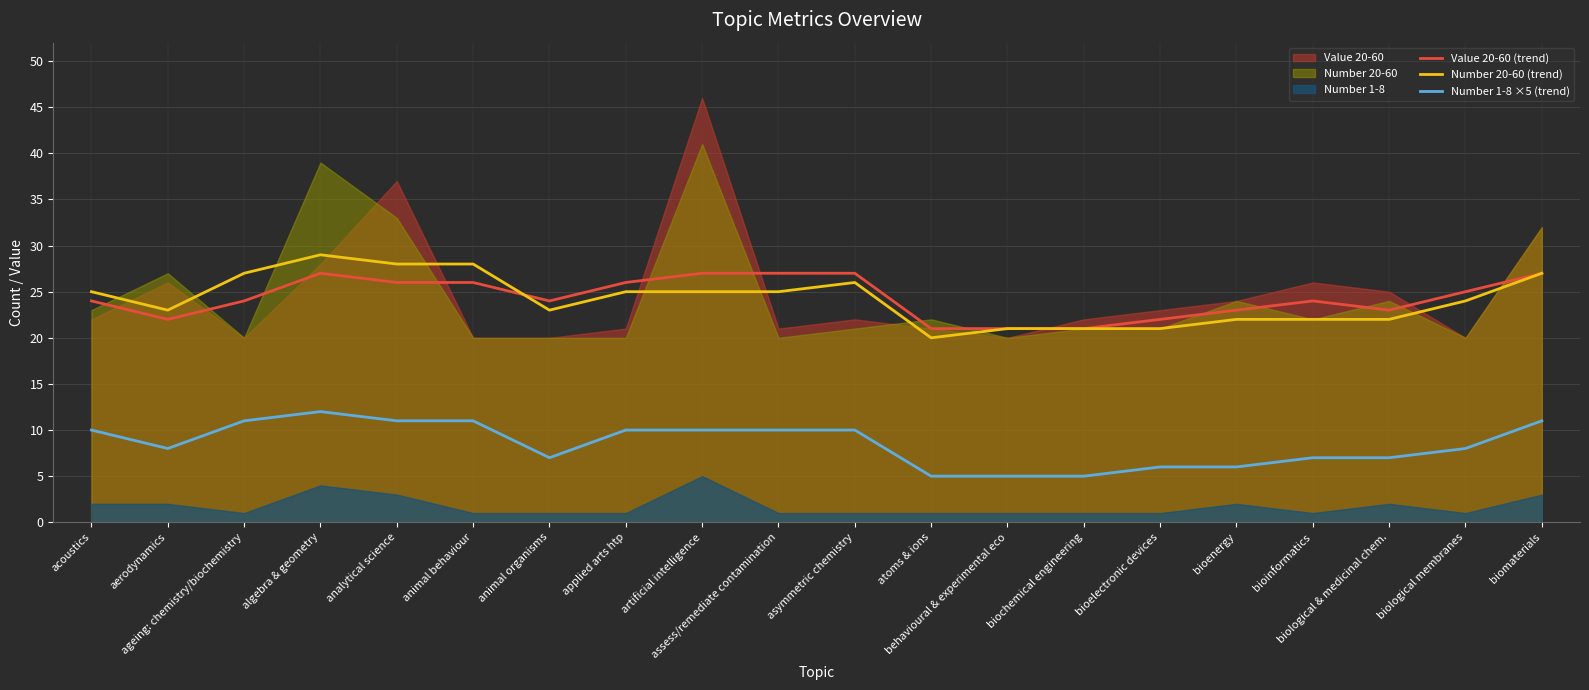

How many values in the Number 20-60 (trend) series exceed 25?

6